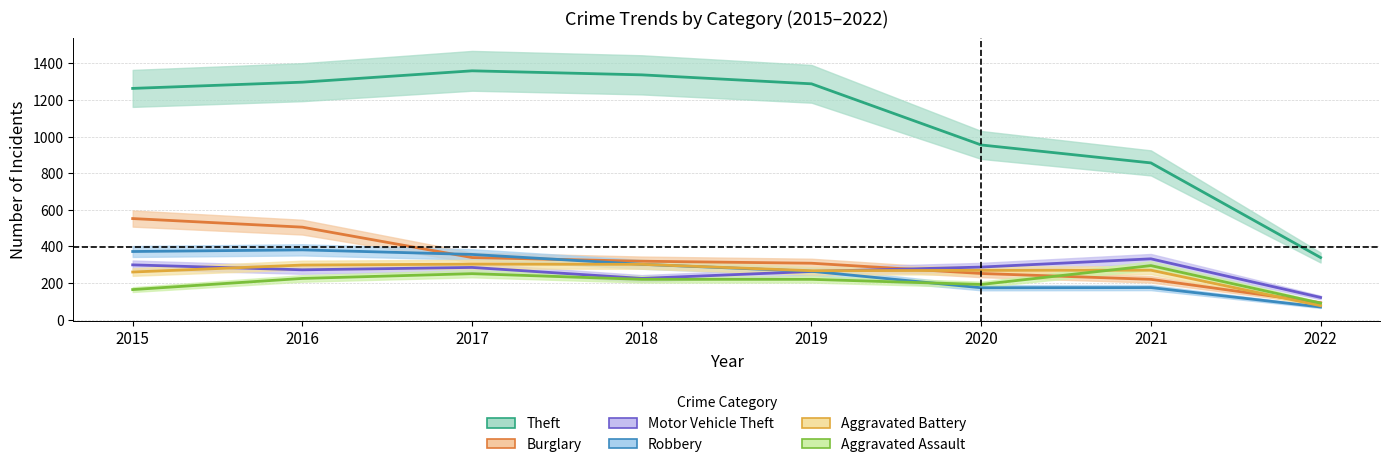

Is it true that Theft equals 134 at 2022?

False